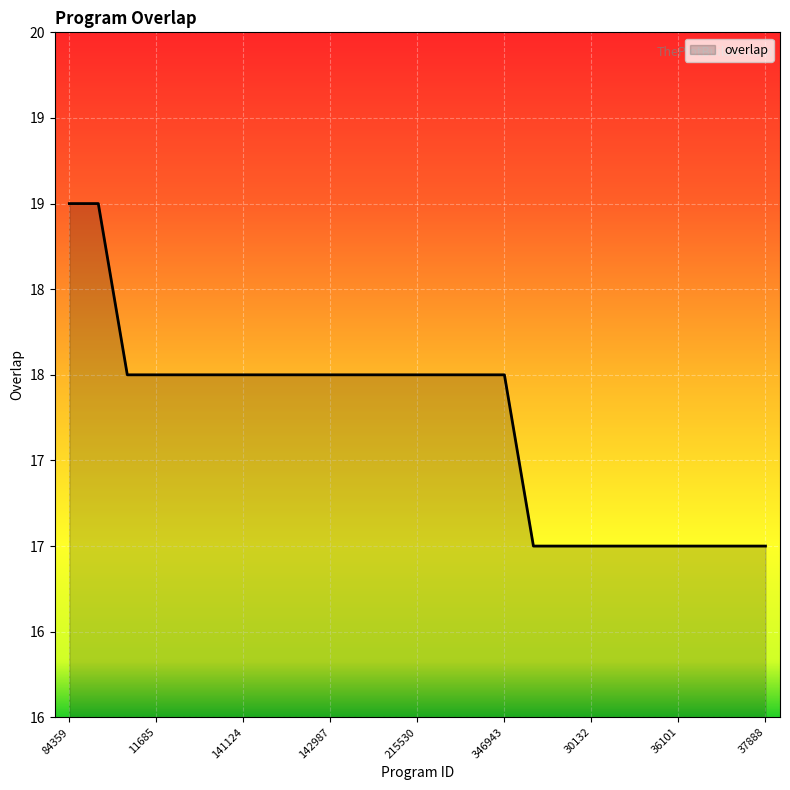

What is the maximum value shown in the chart?

19